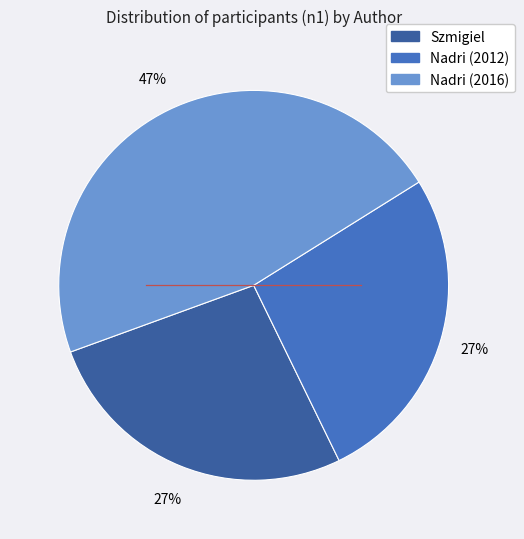

Is it true that Nadri (2012) is 12% of the pie?

False